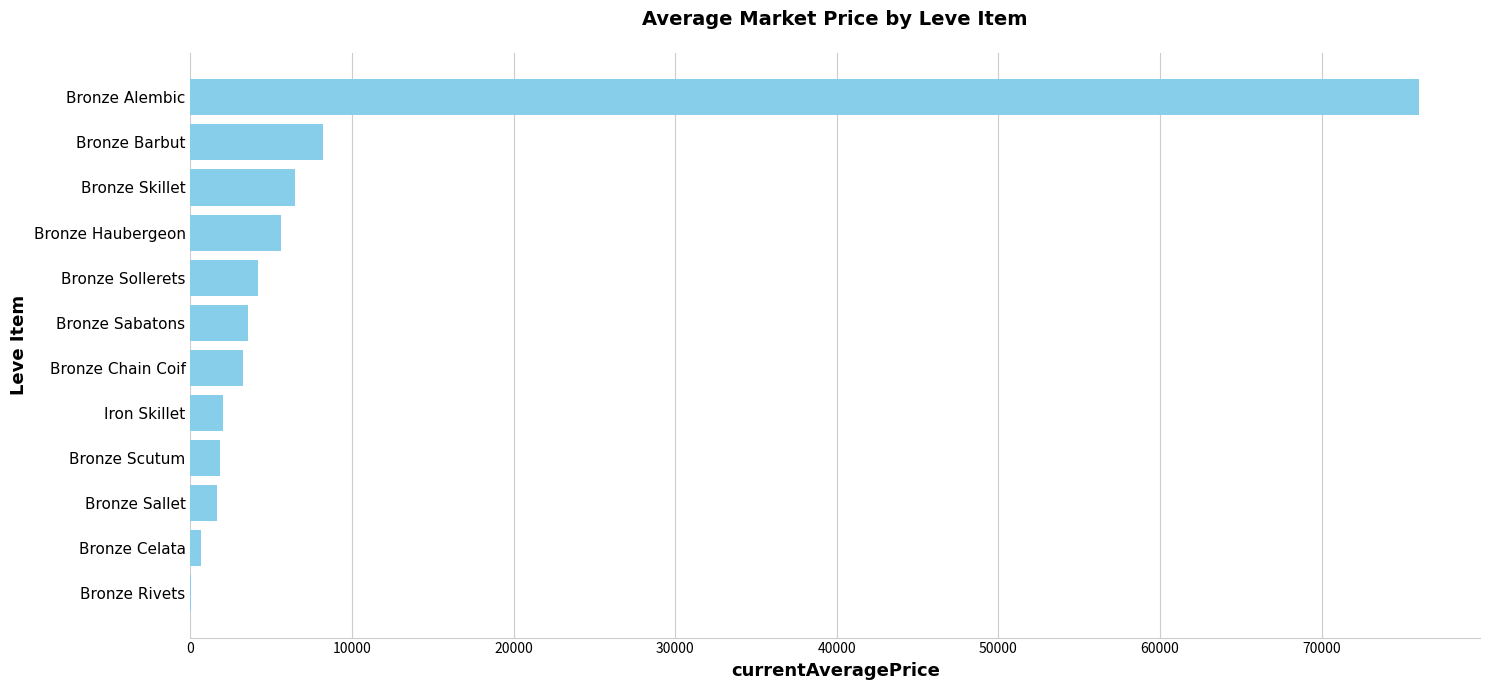

Which label corresponds to the largest value in the chart?

Bronze Alembic